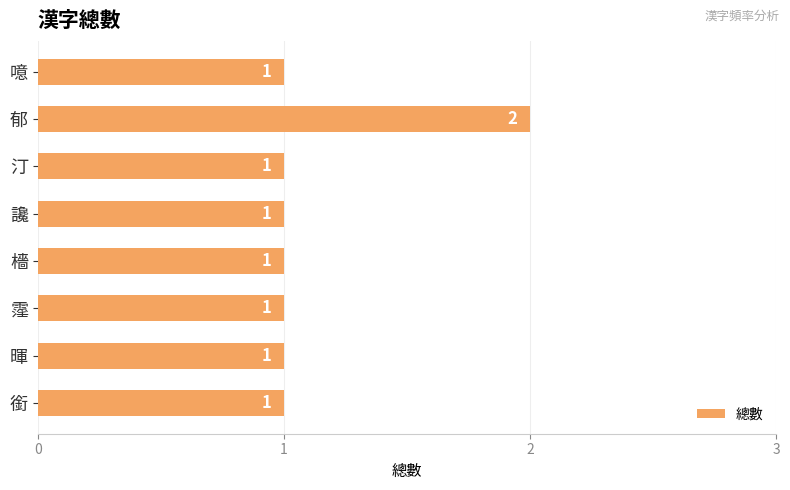

The value at 暉 is 2. True or false?

False